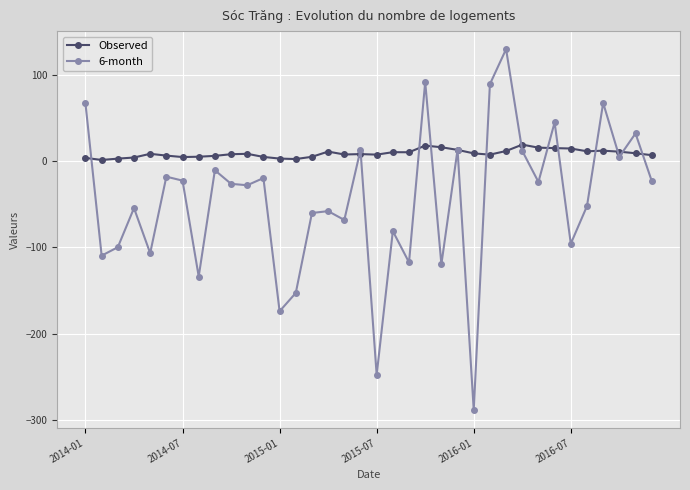

What is the maximum value shown in the chart?

129.5